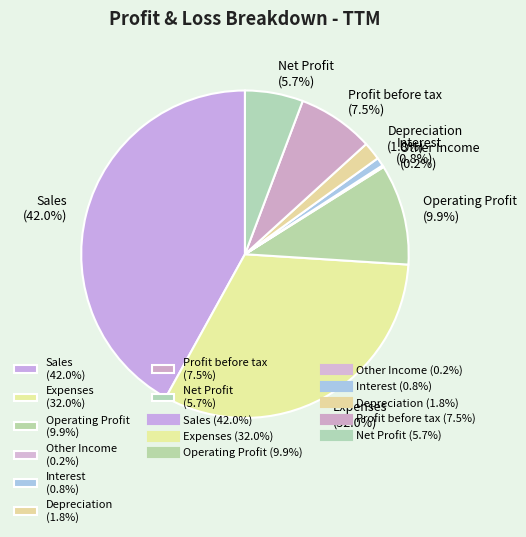

Does Profit before tax (7.5%) represent more than half of the total?

No